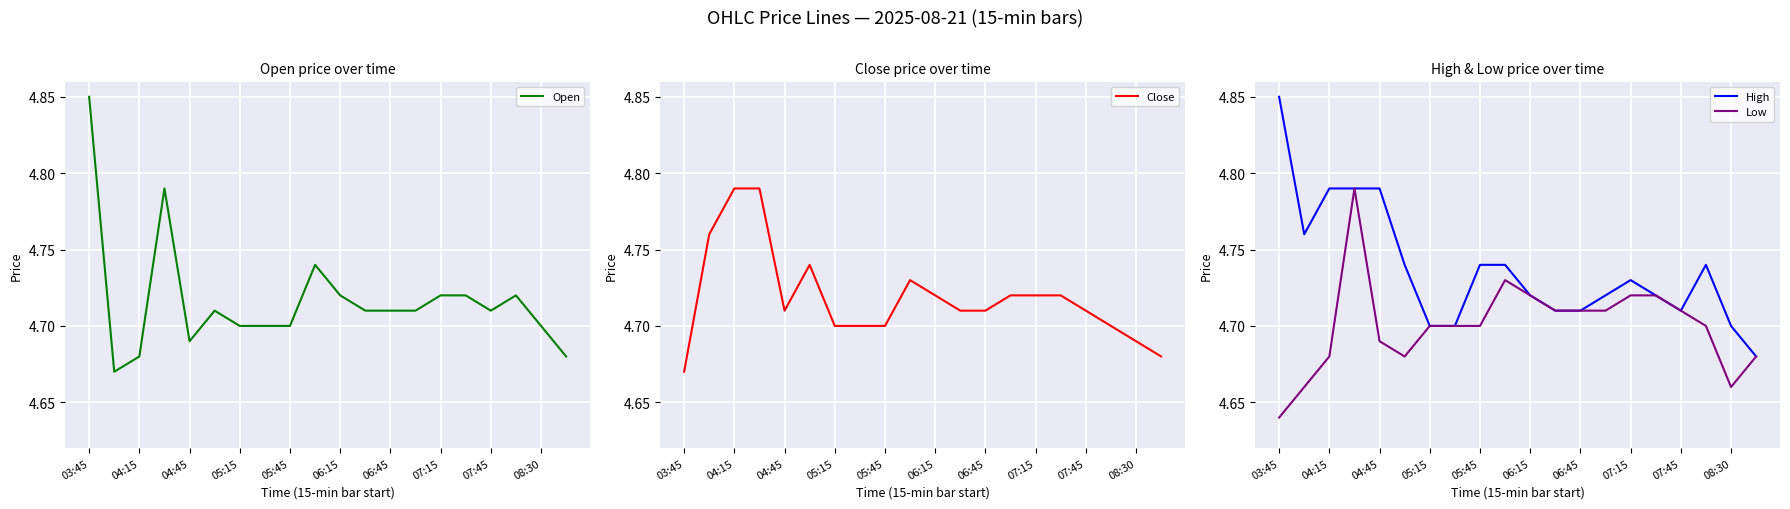

The High series shows 7.7 at 07:45. True or false?

False